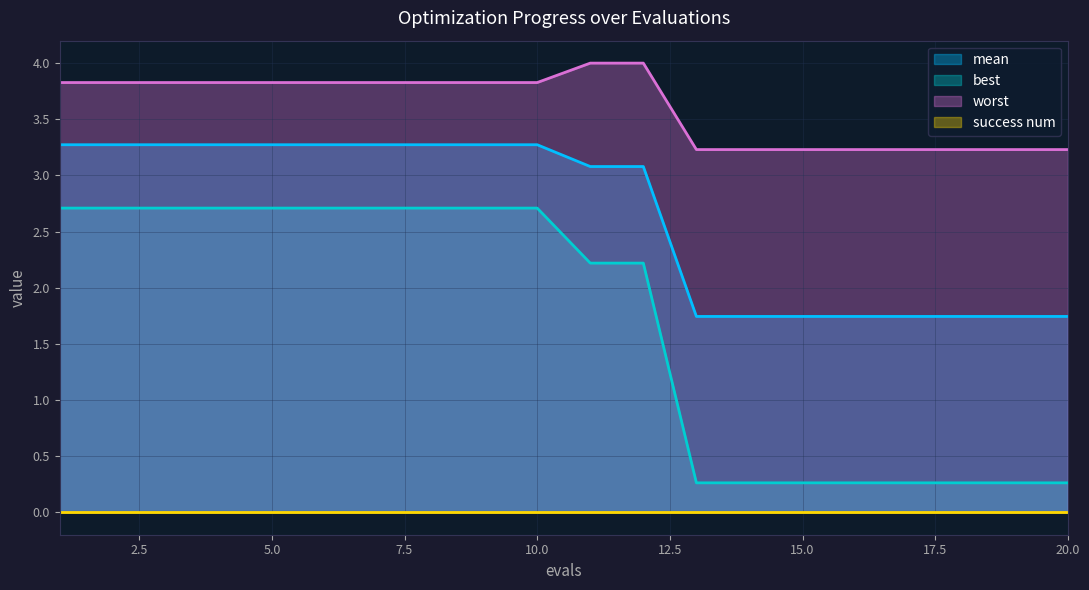

True or false: worst and best cross at least once.

False